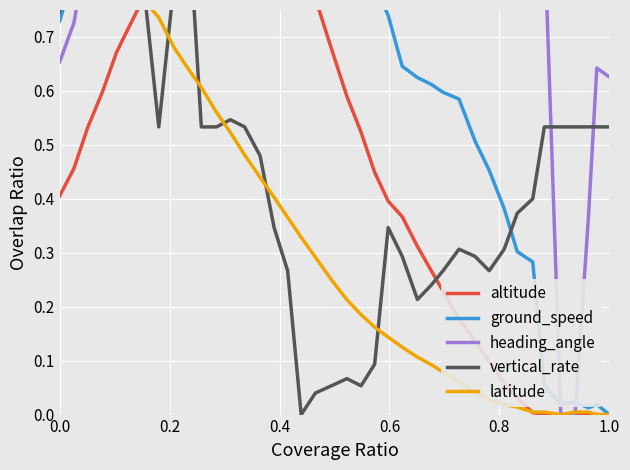

Rank the series by their maximum value, from highest to lowest.

altitude, ground_speed, heading_angle, vertical_rate, latitude